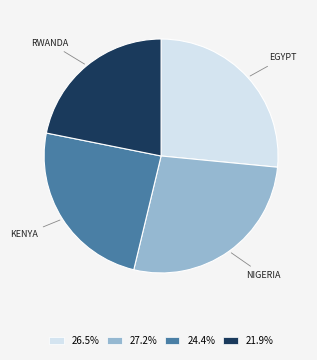

Do 27.2% and 21.9% together represent more than half of the pie?

No